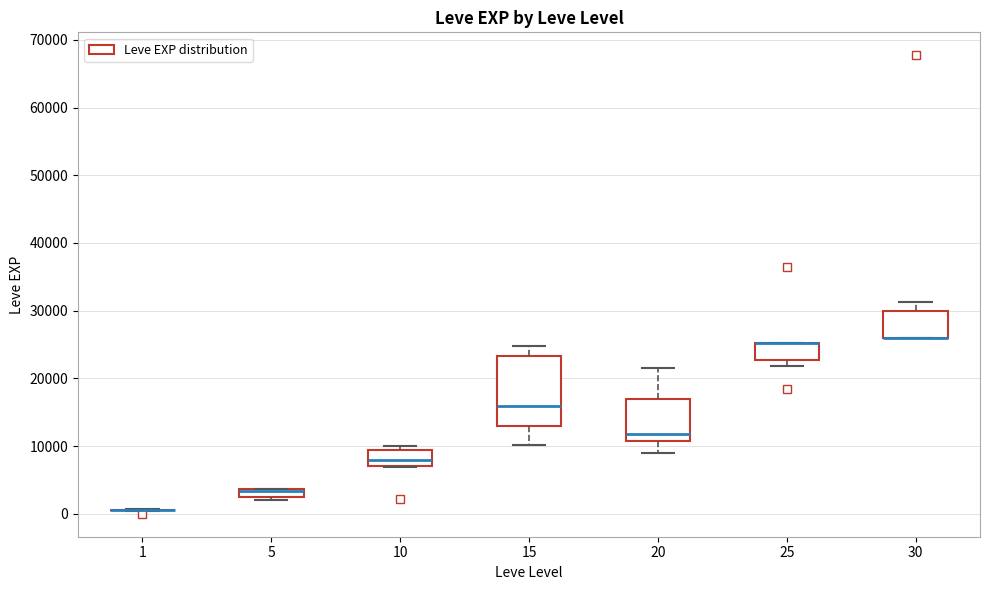

Where is the lower edge of the box at x = 20 on the y-axis? The values are not printed on the chart, so give them approximately, as read against the axis.

11000